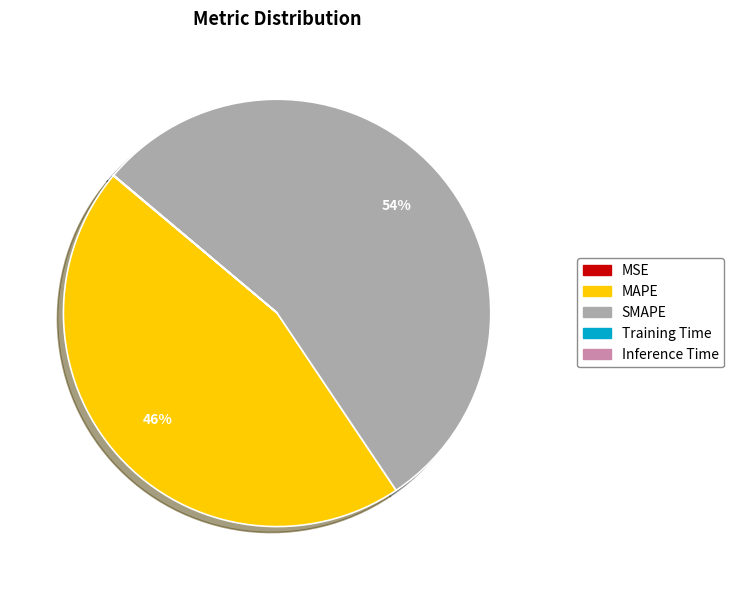

What is the largest slice in the pie chart?

SMAPE